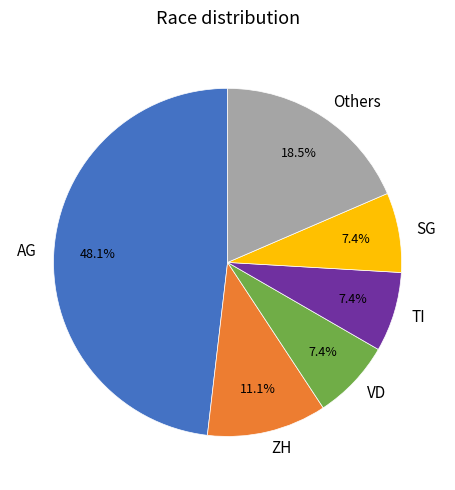

To the nearest percent, what is the combined percentage of VD and ZH?

19%